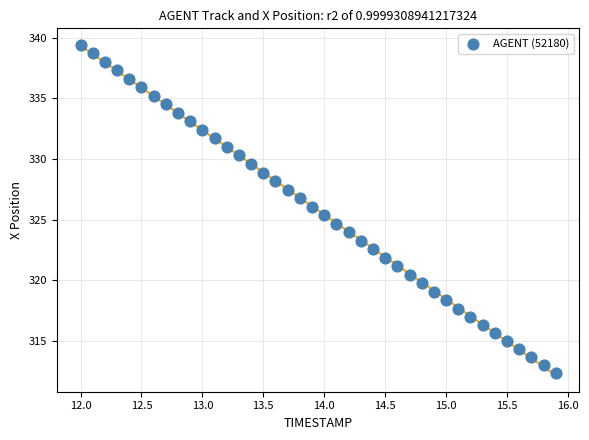

What is the range of X values (max minus min)?

3.9